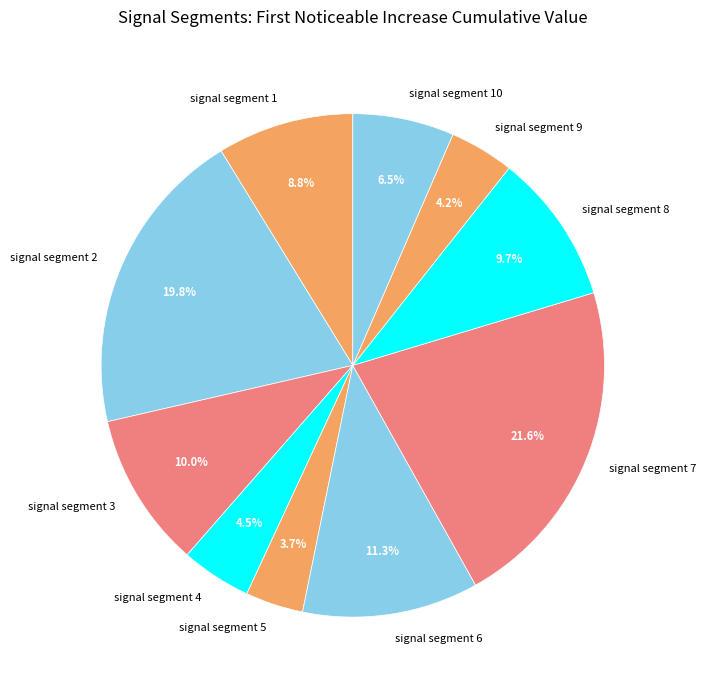

What portion of the pie excludes signal segment 8?

90.3%